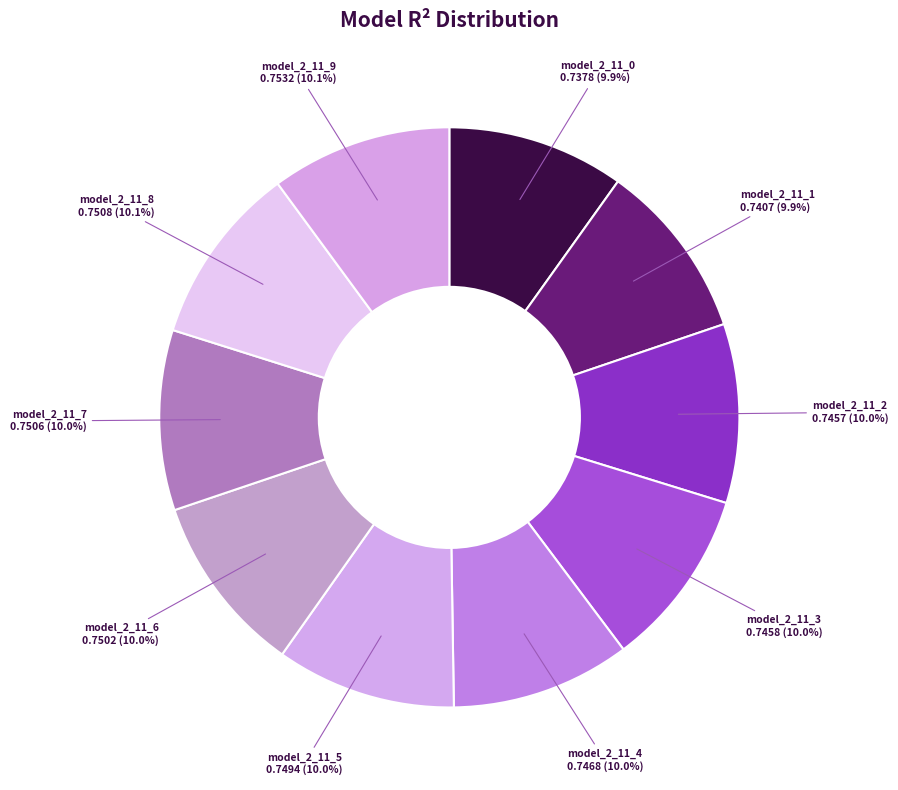

What percentage is NOT represented by model_2_11_5?

90.0%